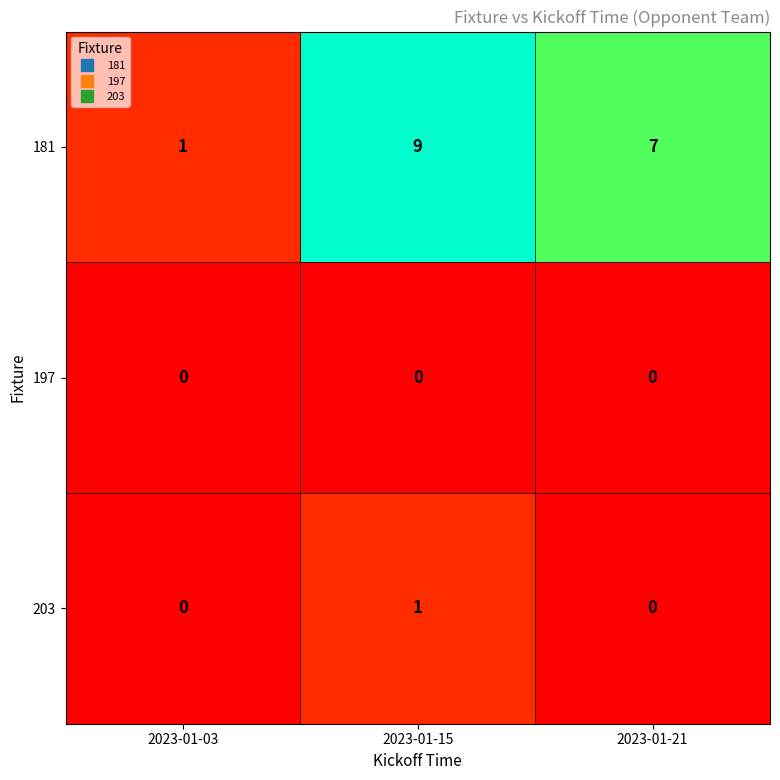

Reading right to left, list all the values displayed in this chart.

181: 2023-01-21=7	2023-01-15=9	2023-01-03=1
197: 2023-01-21=0	2023-01-15=0	2023-01-03=0
203: 2023-01-21=0	2023-01-15=1	2023-01-03=0